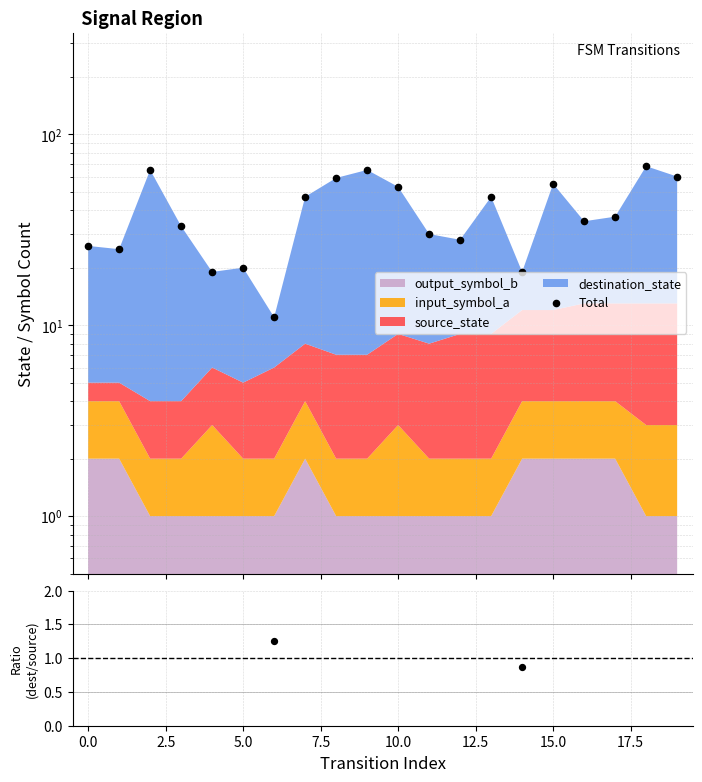

What is the total value across all series at 15.0?

56.8